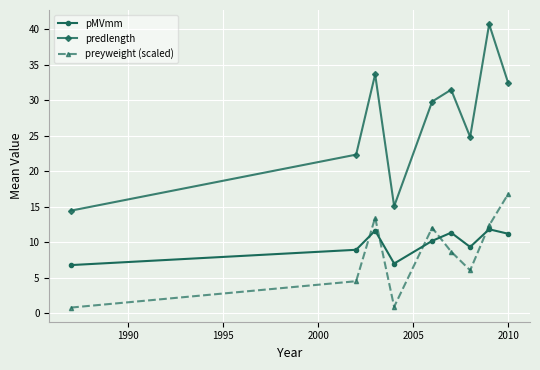

Which series has the largest total across all categories?

predlength